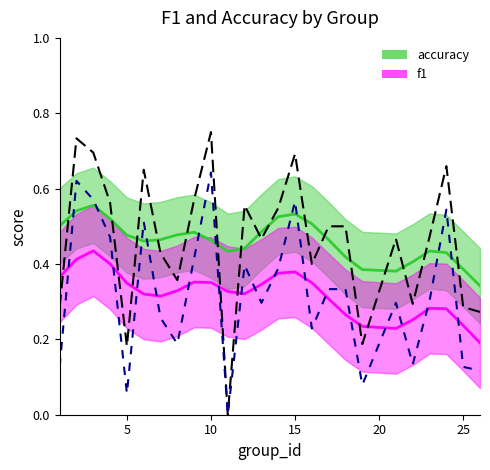

How many lines are shown in the chart?

2